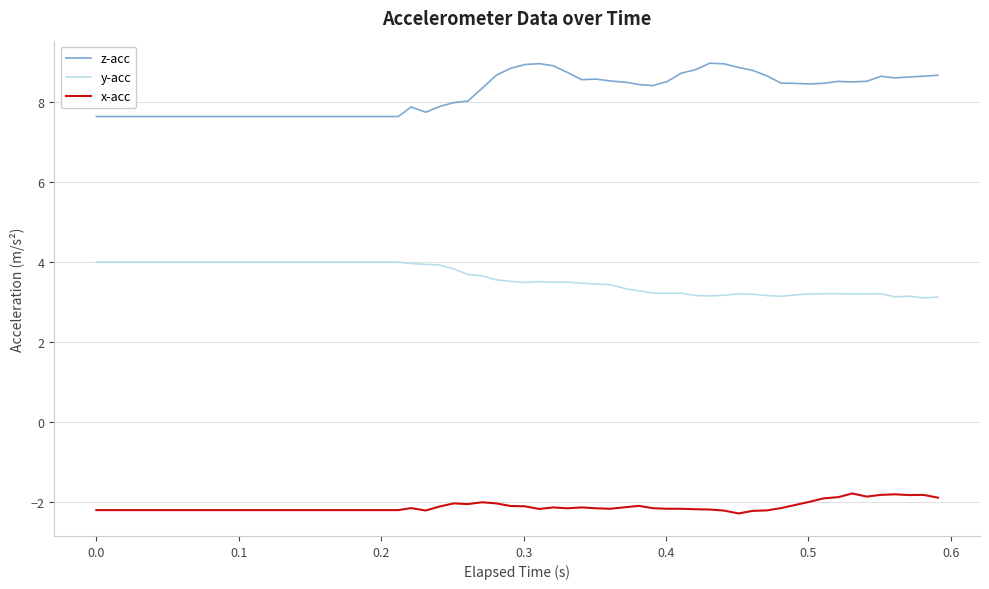

What is the difference between the maximum and minimum values in the x-acc series?

0.5